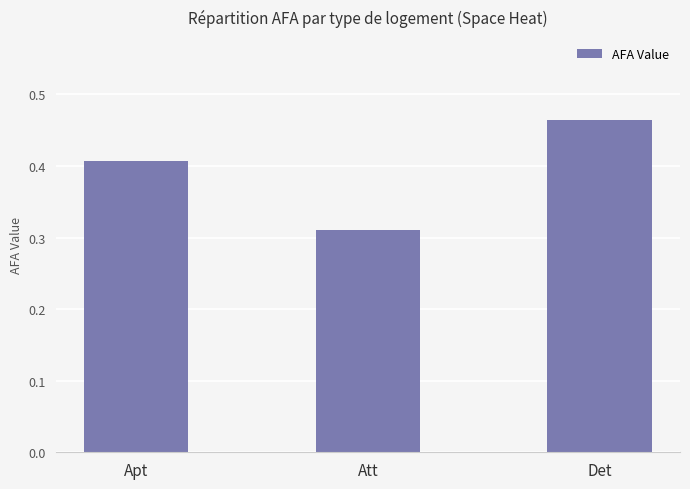

The chart shows a value of 0.2 at Apt. True or false?

False